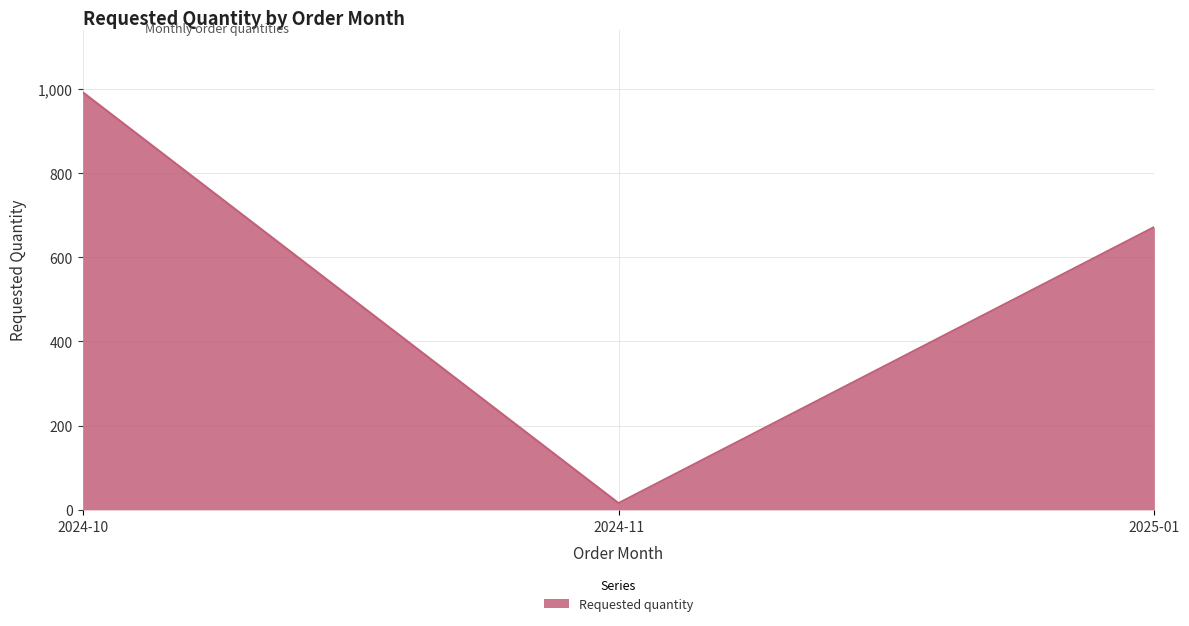

At which label is the value closest to 504?

2025-01